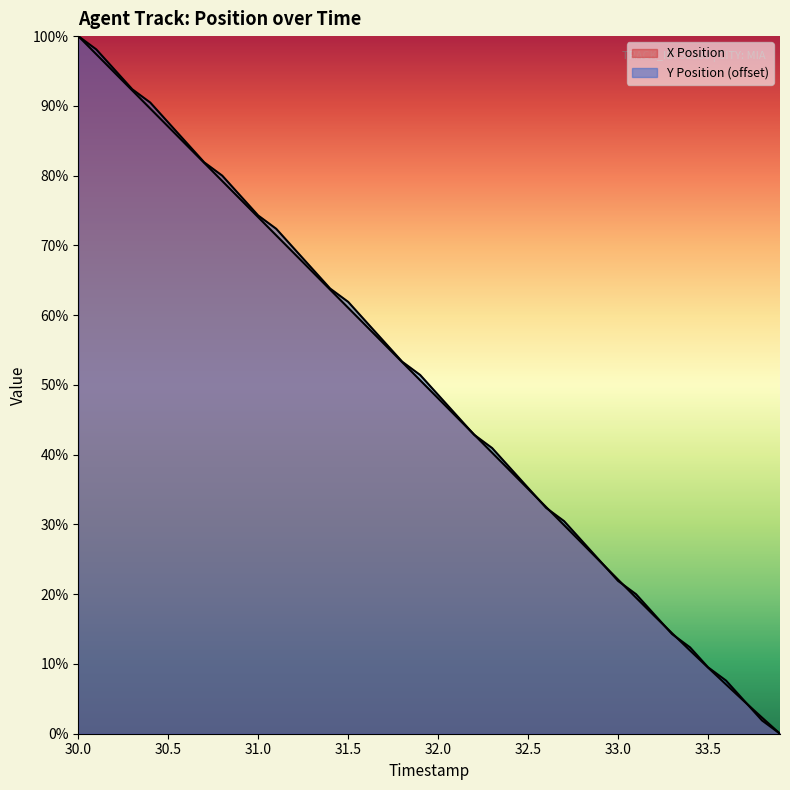

What are all the series names shown in the legend?

X Position, Y Position (offset)